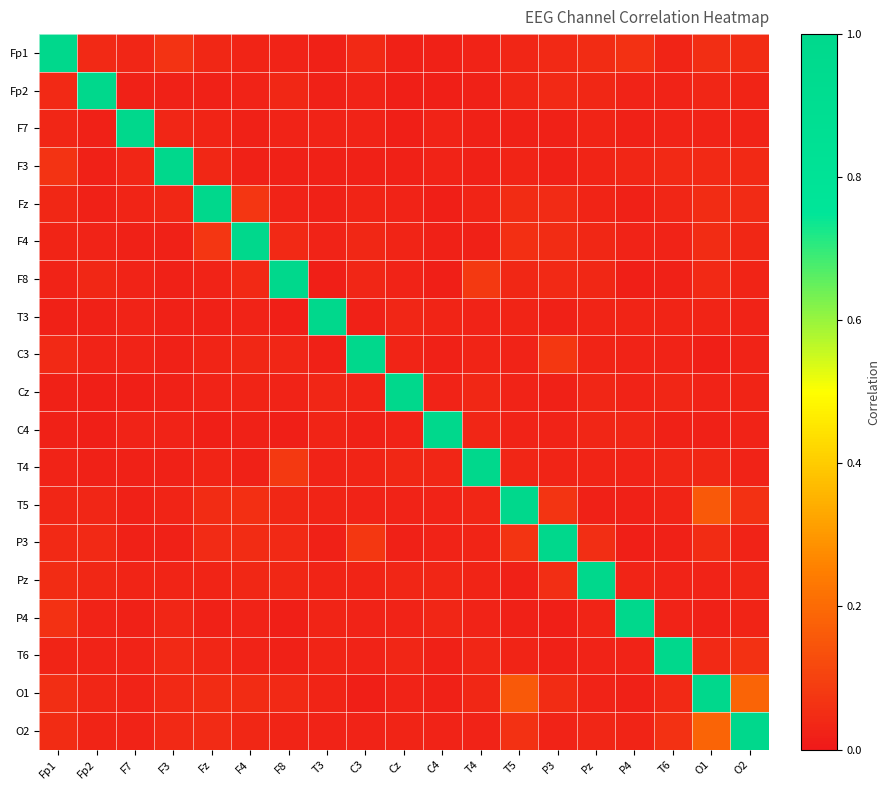

Which has a higher value, F8 or C4?

F8